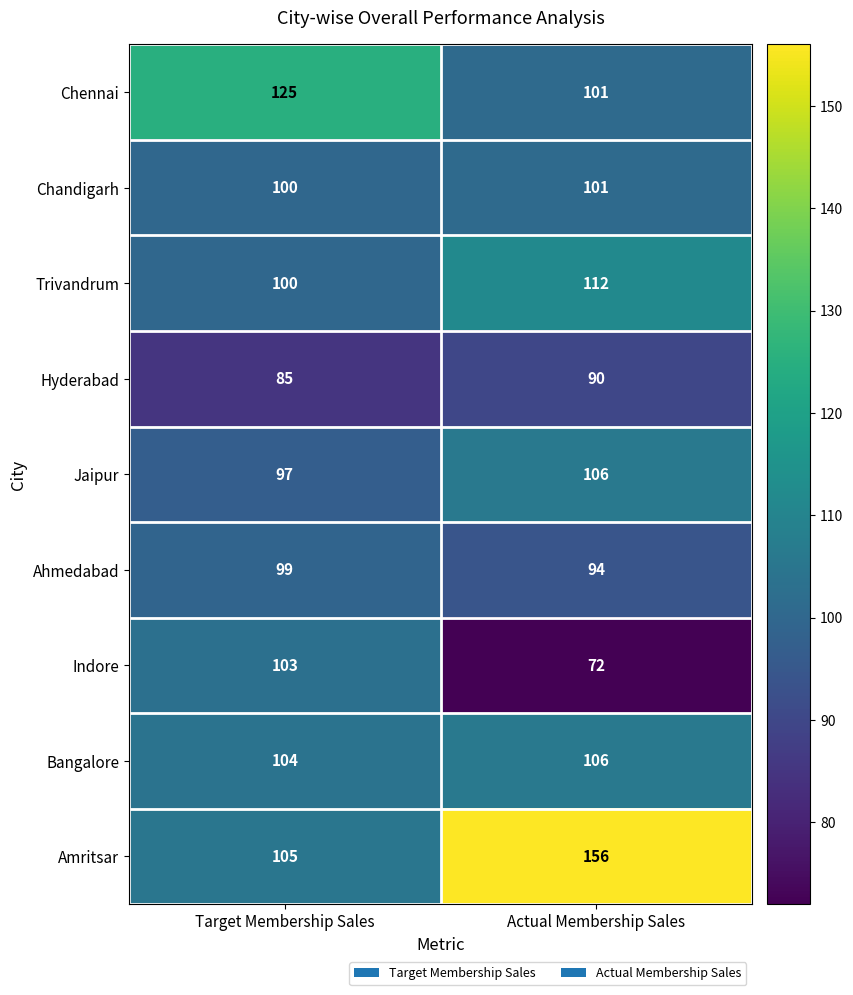

At which category is the sum across all series the highest?

Actual Membership Sales